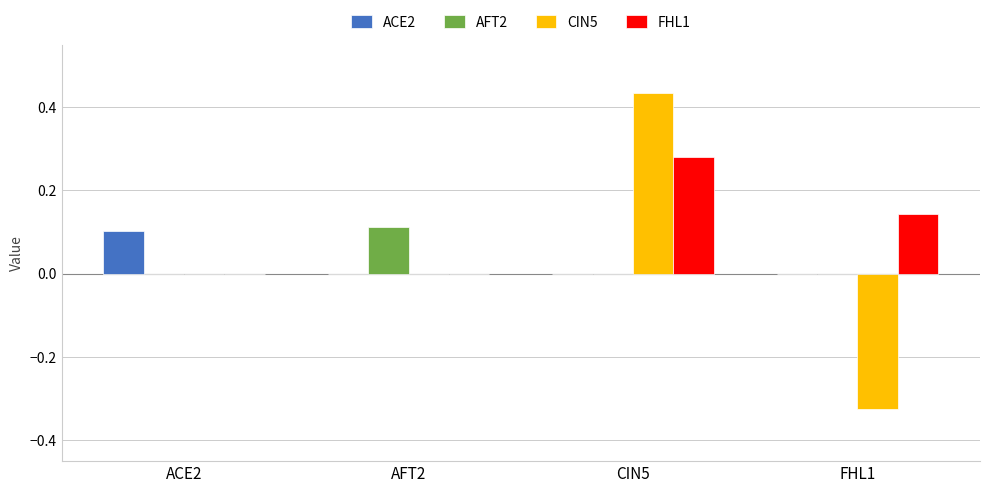

At which category is the sum across all series the highest?

CIN5